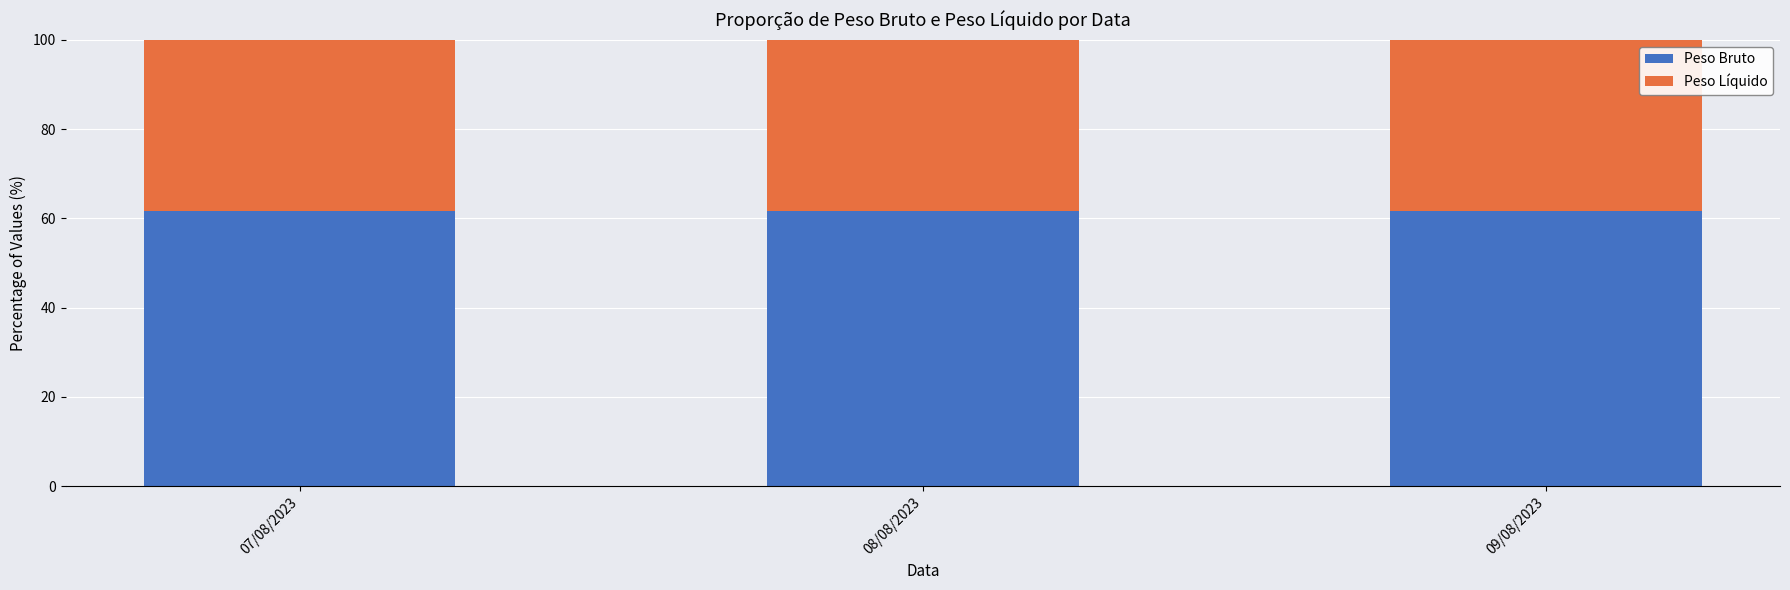

What is the total value across all series at 08/08/2023?

100.0